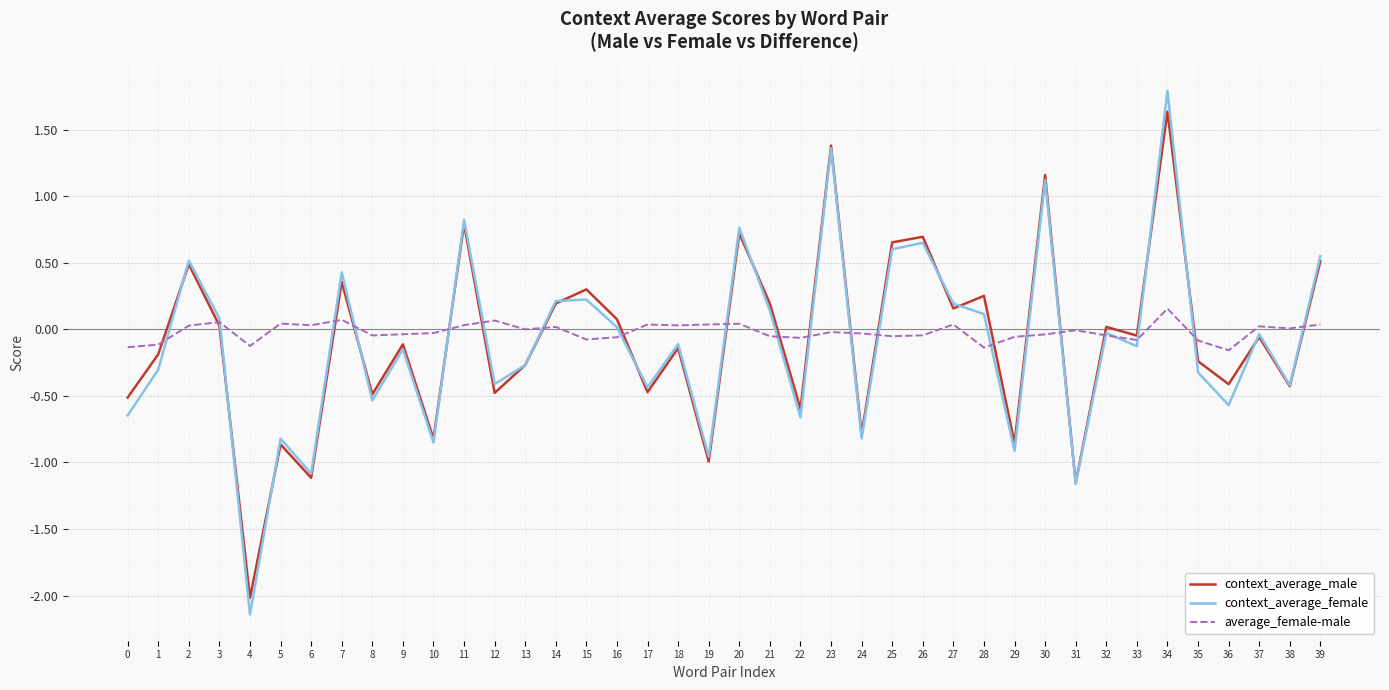

Which series changed the most between 5 and 37?

context_average_male